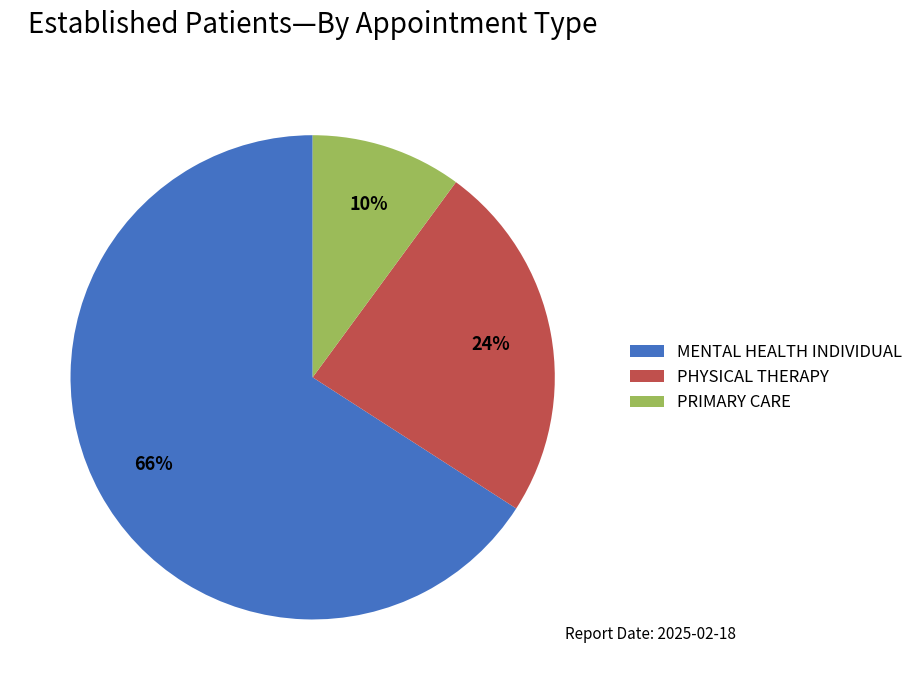

What is the smallest slice in the pie chart?

PRIMARY CARE